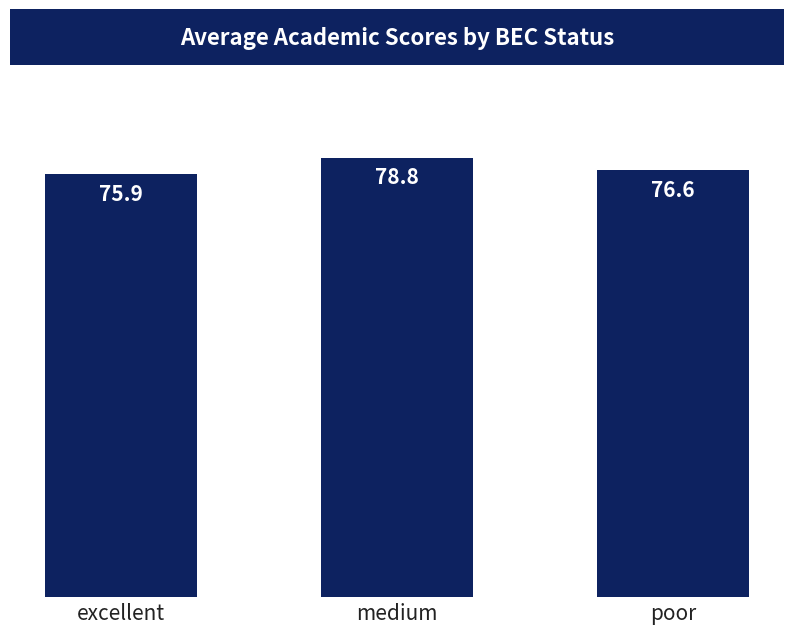

Which label corresponds to the smallest value in the chart?

excellent